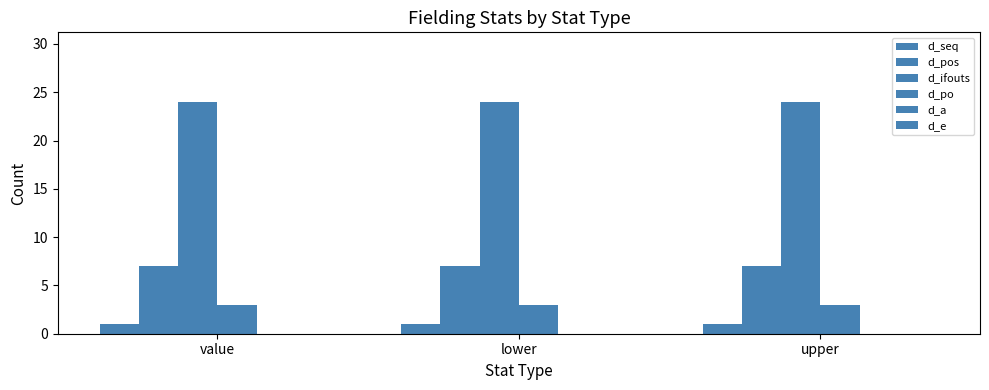

How many bars are there in total?

12